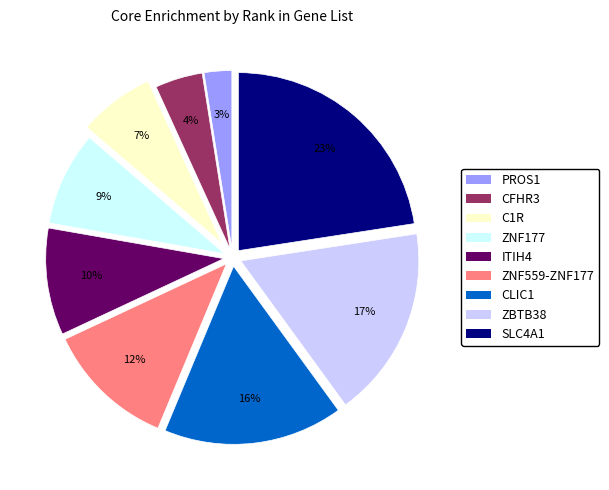

True or false: SLC4A1 accounts for 11% of the total.

False